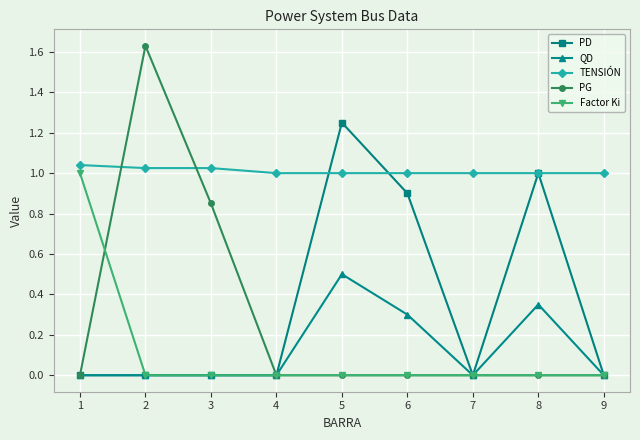

Which series has the widest spread of values?

PG